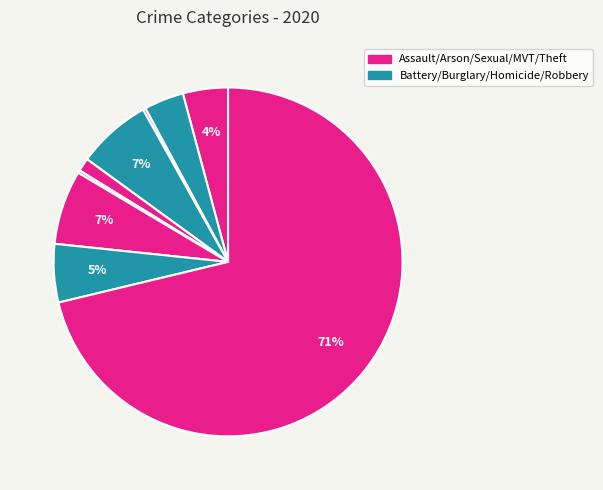

Count the number of slices in the pie.

9